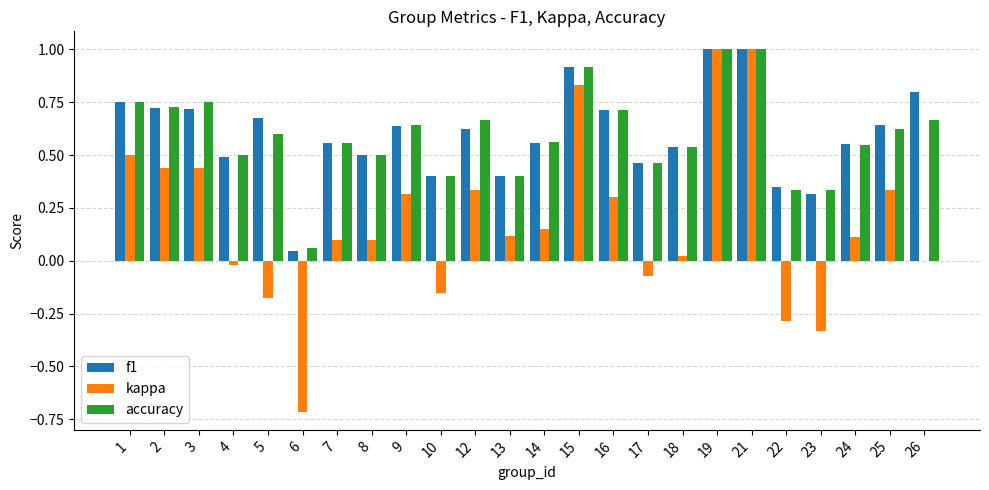

Is it true that f1 equals 0.8 at 1?

True